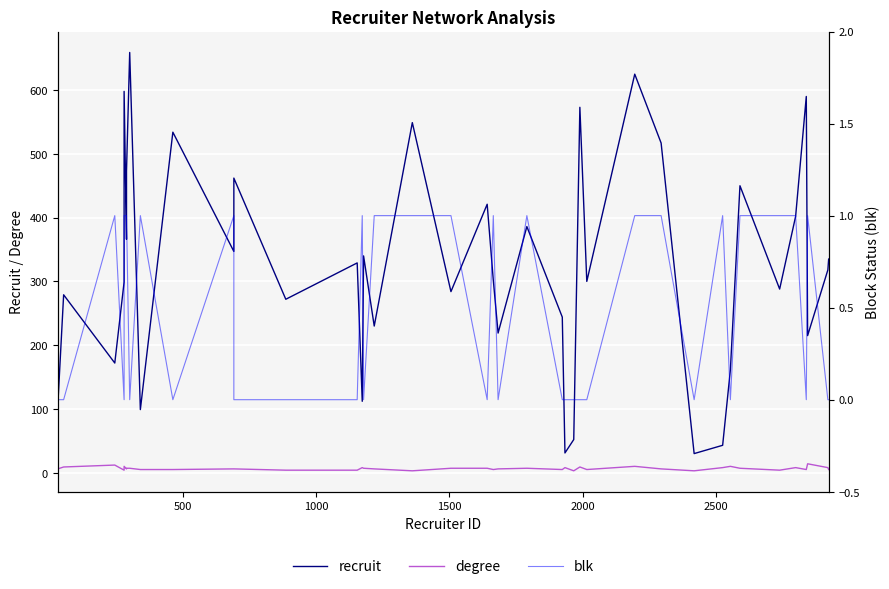

True or false: recruit and blk cross at least once.

False